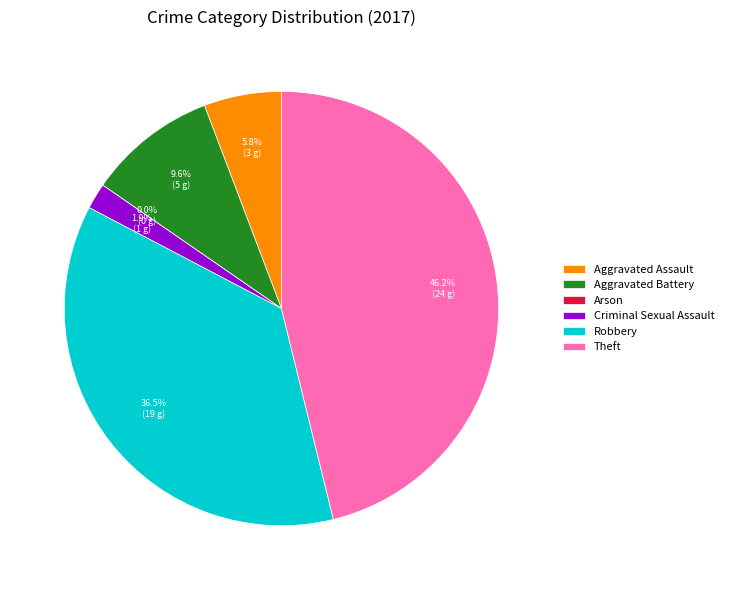

Is there any slice that represents more than half of the pie?

No